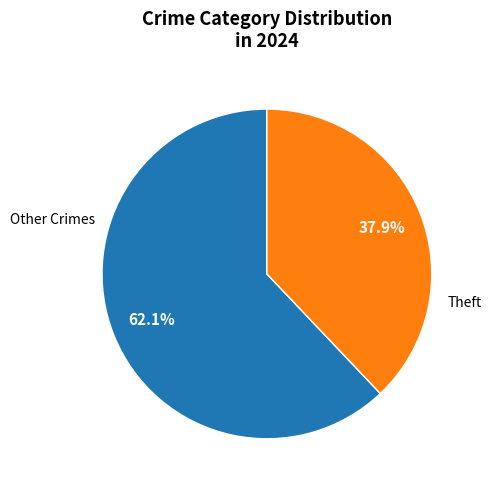

Is there a majority slice in this chart?

Yes